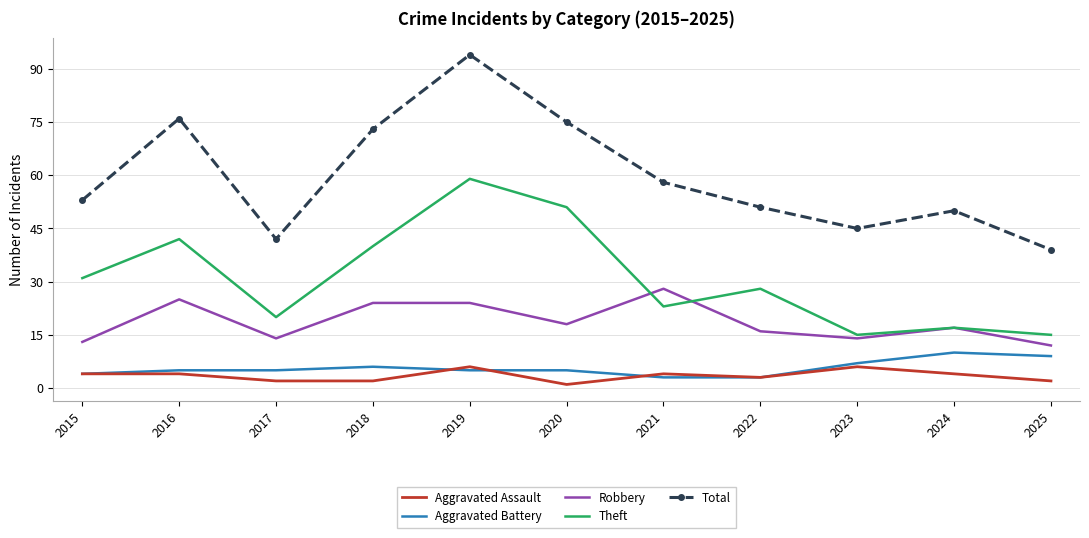

Is it true that Theft equals 59 at 2019?

True